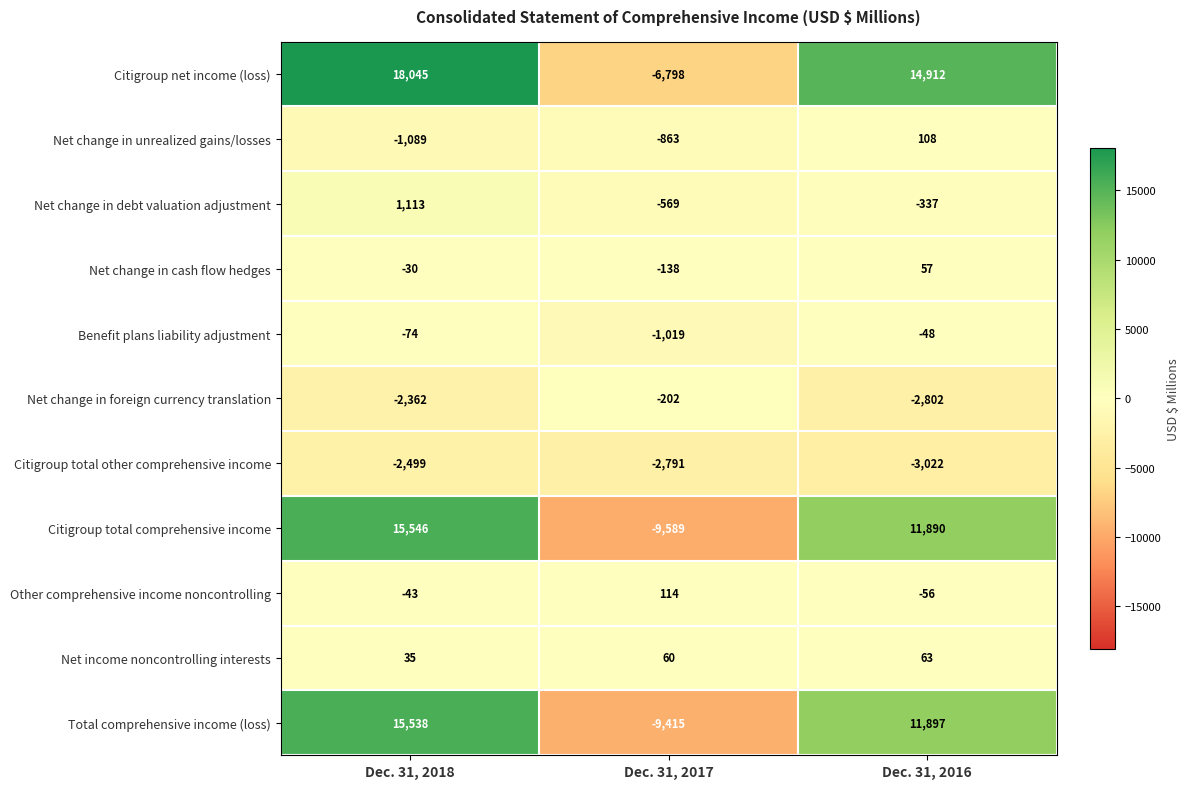

What is the maximum value shown in the chart?

18045